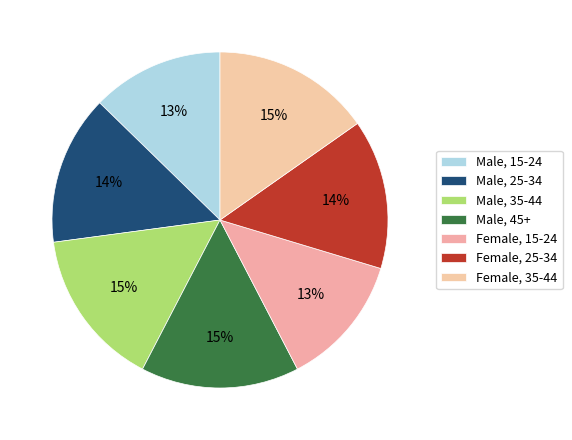

True or false: Female, 25-34 accounts for 14% of the total.

True